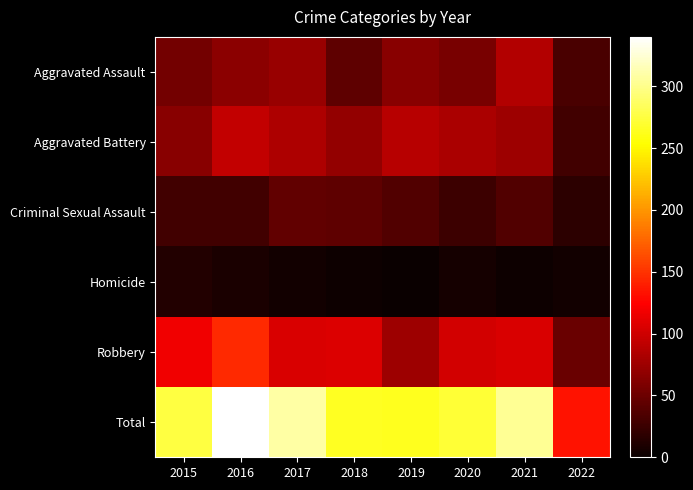

At how many categories does at least one series exceed 328?

1